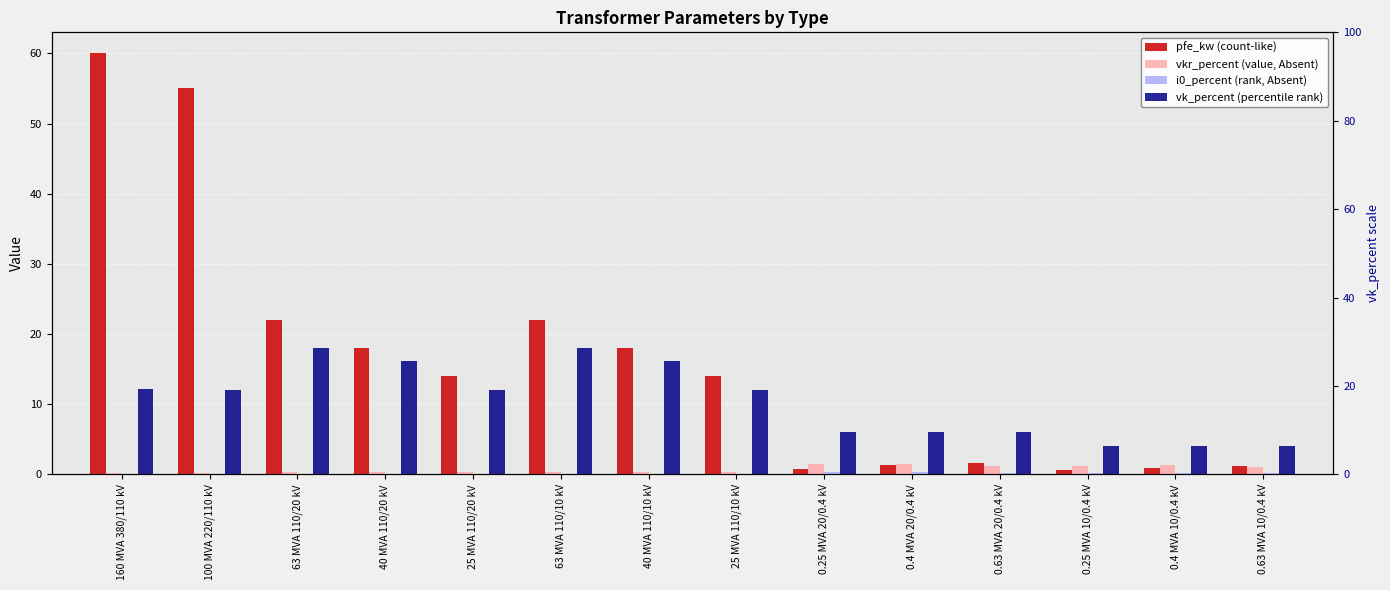

At which category is the sum across all series the highest?

160 MVA 380/110 kV